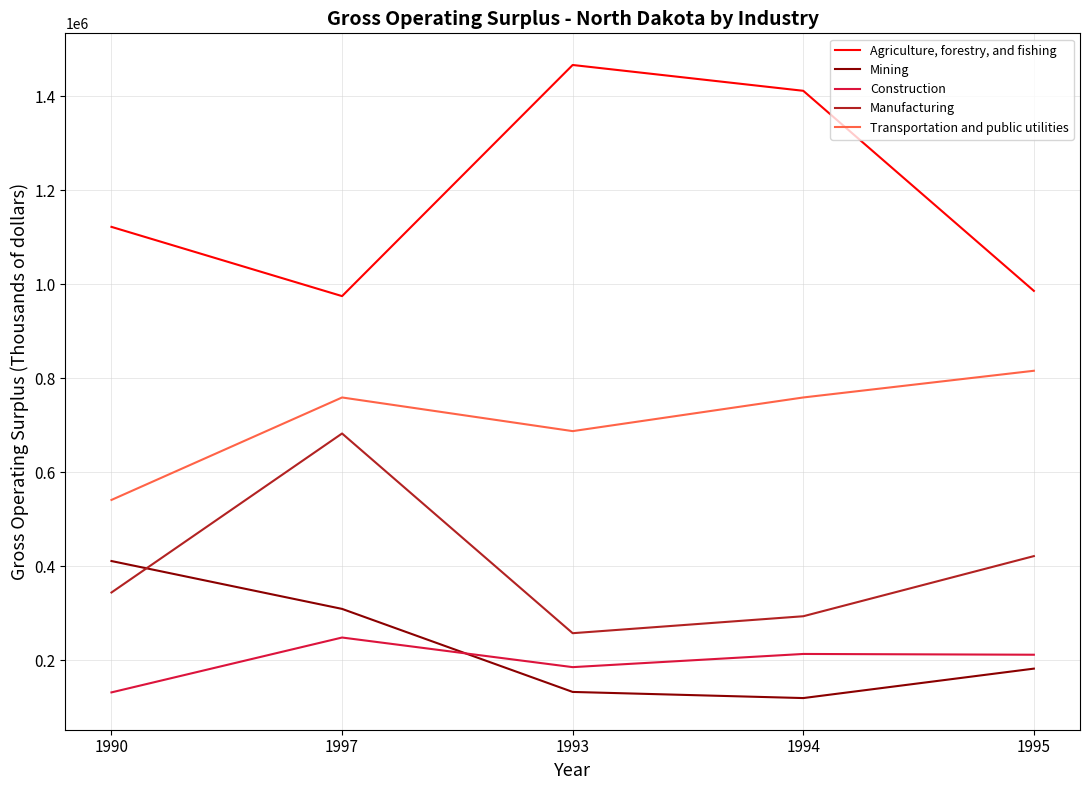

True or false: Agriculture, forestry, and fishing and Construction intersect in this chart.

False